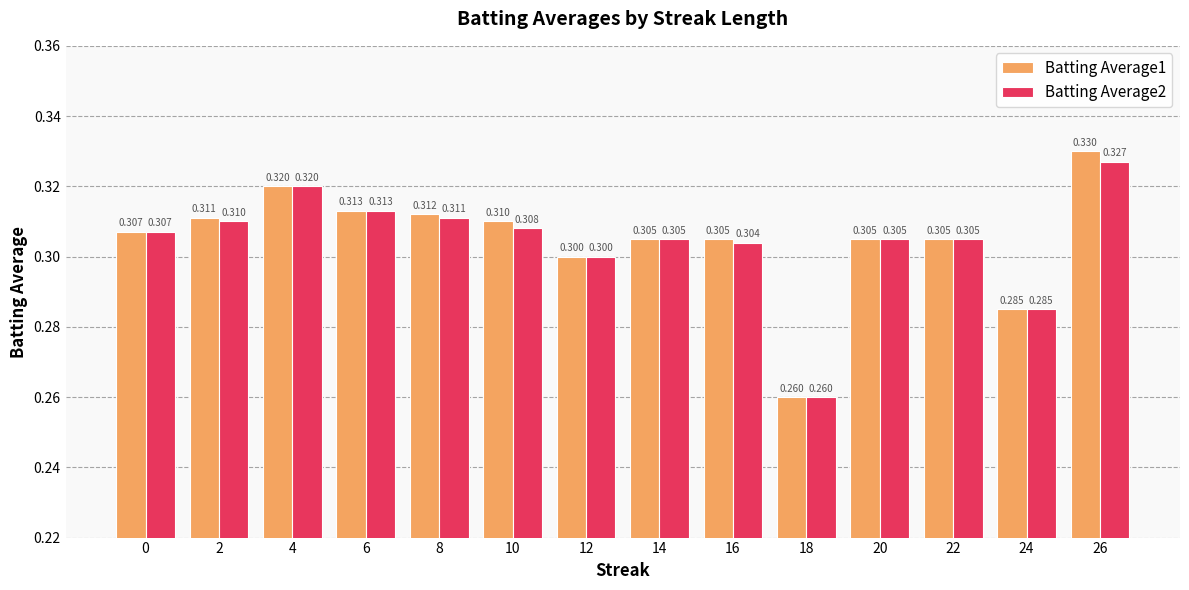

At 8, list the series in order from smallest to largest.

Batting Average2, Batting Average1